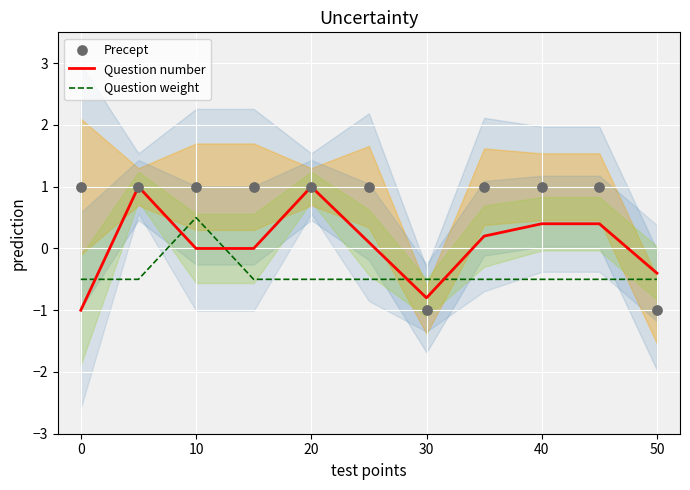

Which series contains the lowest Y value?

Question number